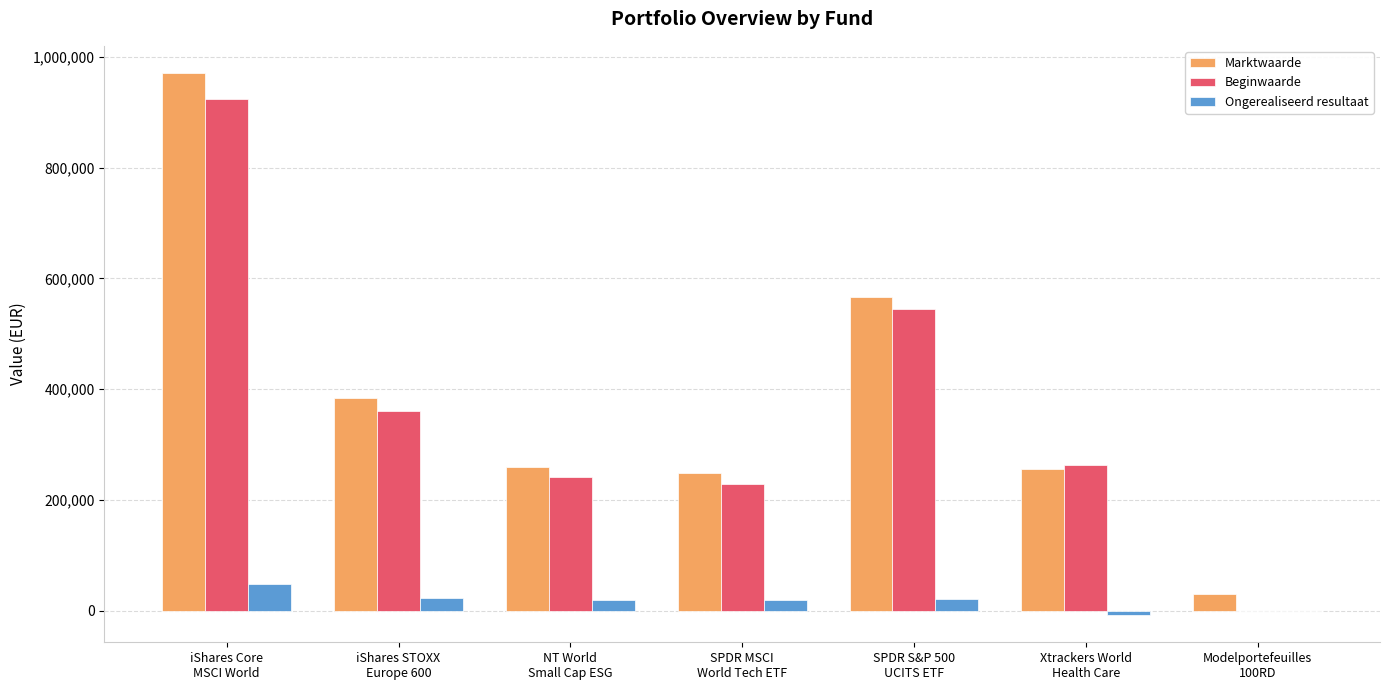

How many series are shown in this chart?

3